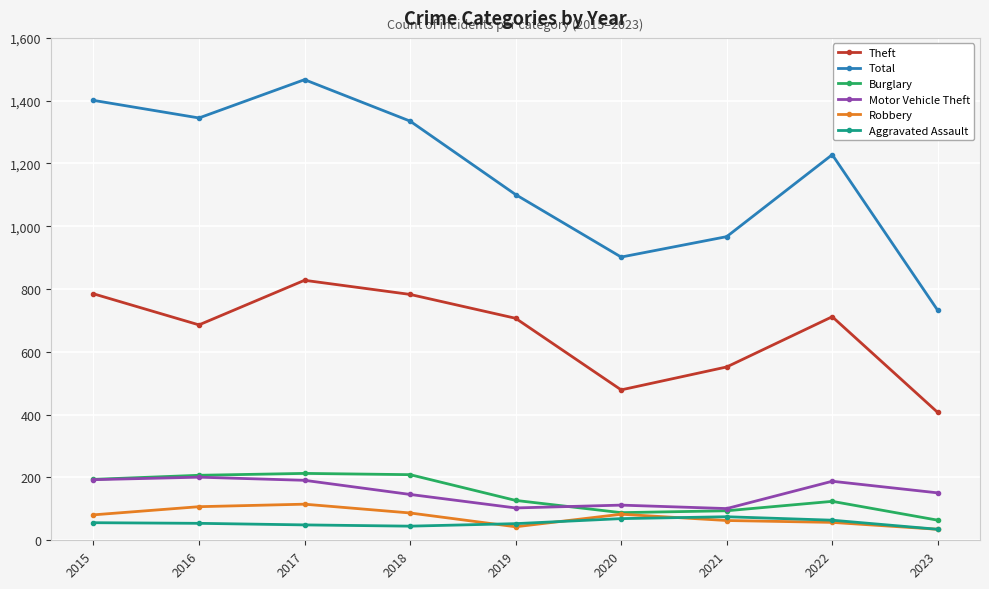

What is the minimum value for Motor Vehicle Theft?

101